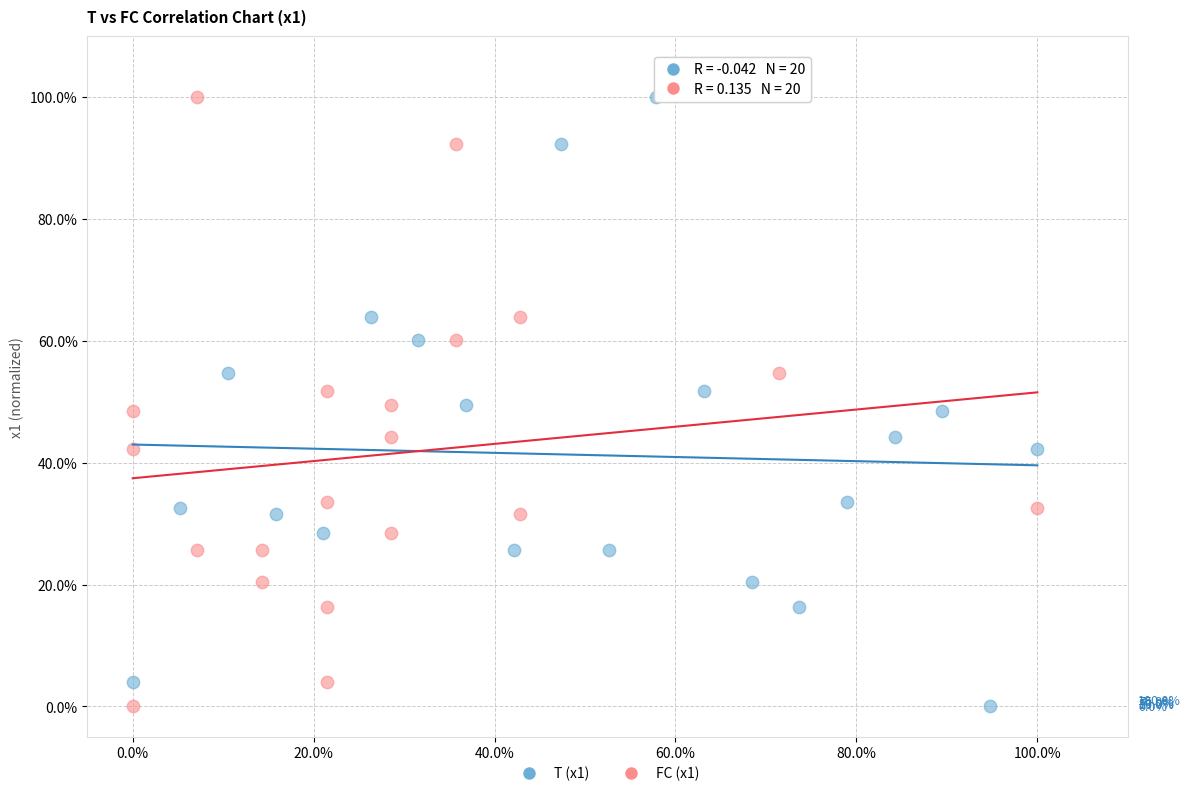

What are all the series names shown in the legend?

T (x1), FC (x1)